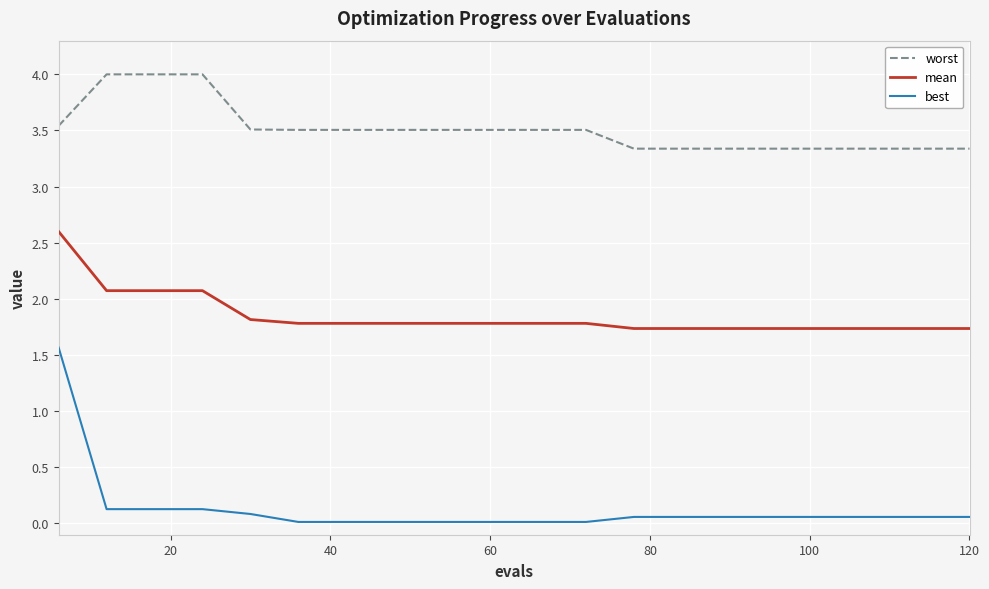

List the series in order of their overall mean, lowest first.

best, mean, worst